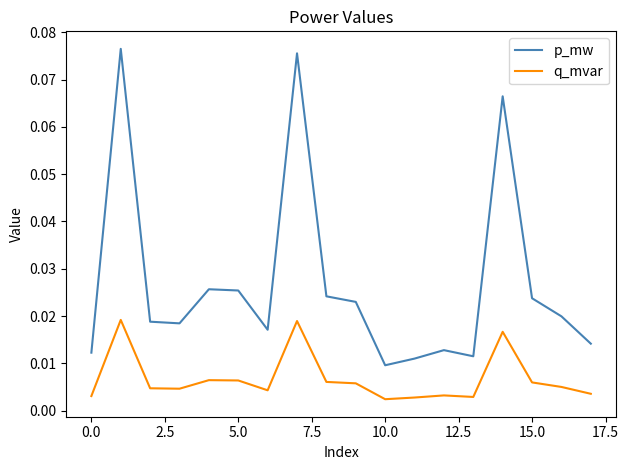

List the series in order of their overall mean, highest first.

p_mw, q_mvar